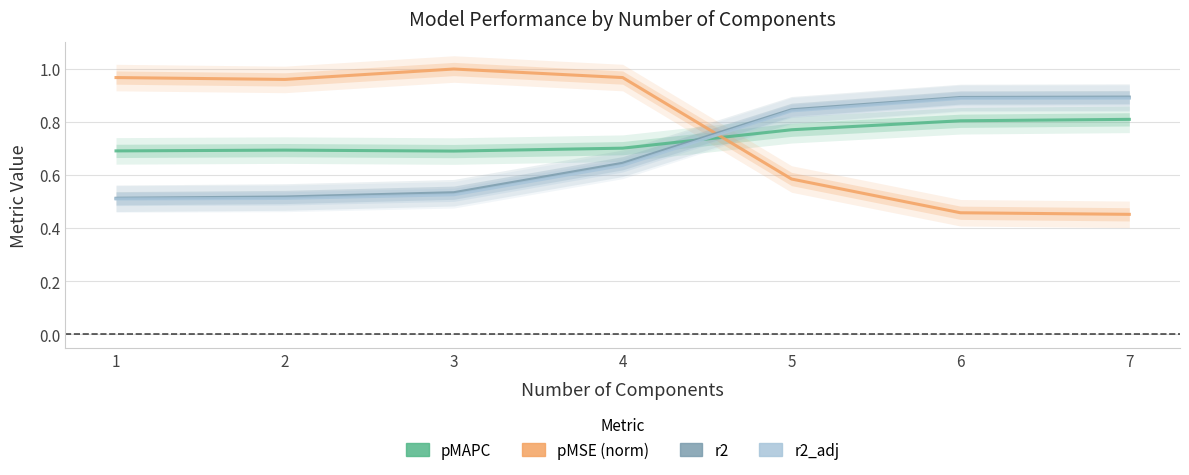

Where is r2 nearest to the value 0?

1